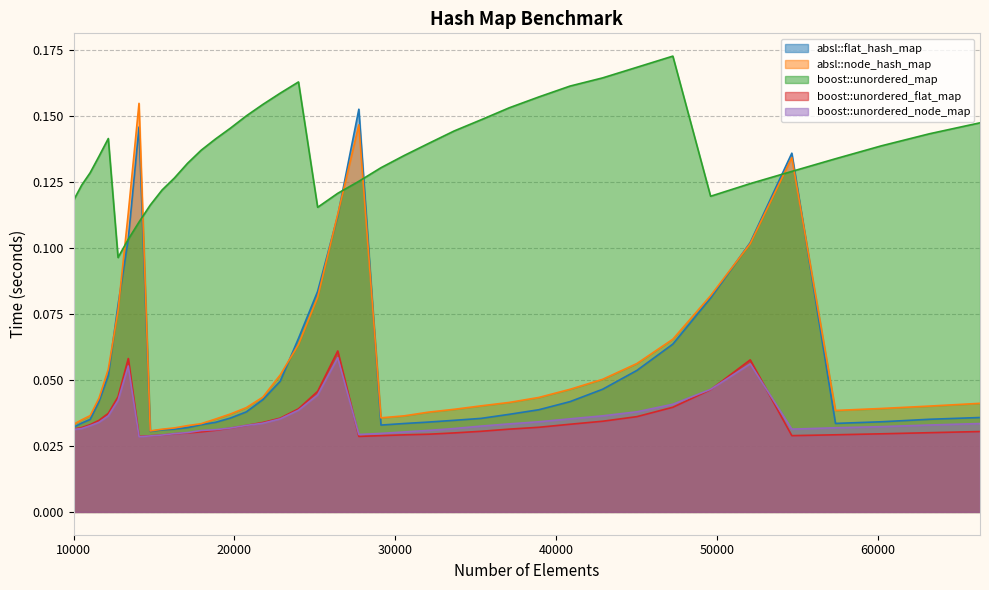

At 20734, list the series in order from largest to smallest.

boost::unordered_map, absl::node_hash_map, absl::flat_hash_map, boost::unordered_node_map, boost::unordered_flat_map